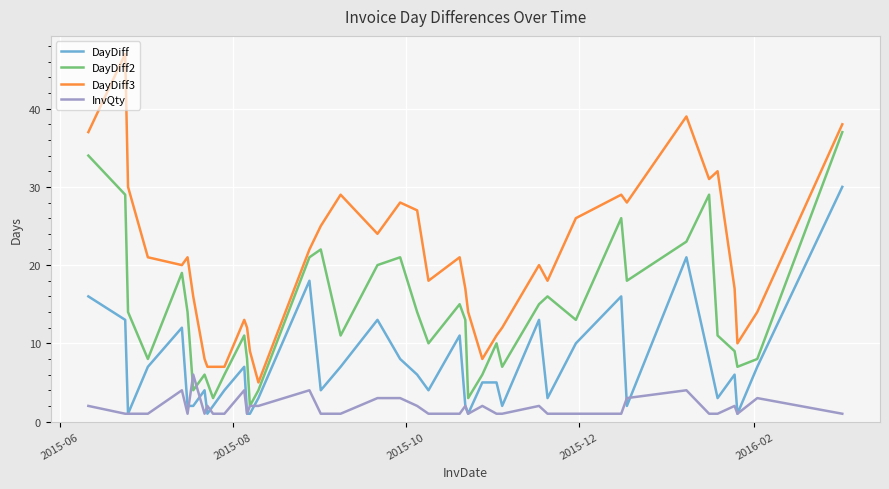

True or false: DayDiff2 and DayDiff3 cross at least once.

False